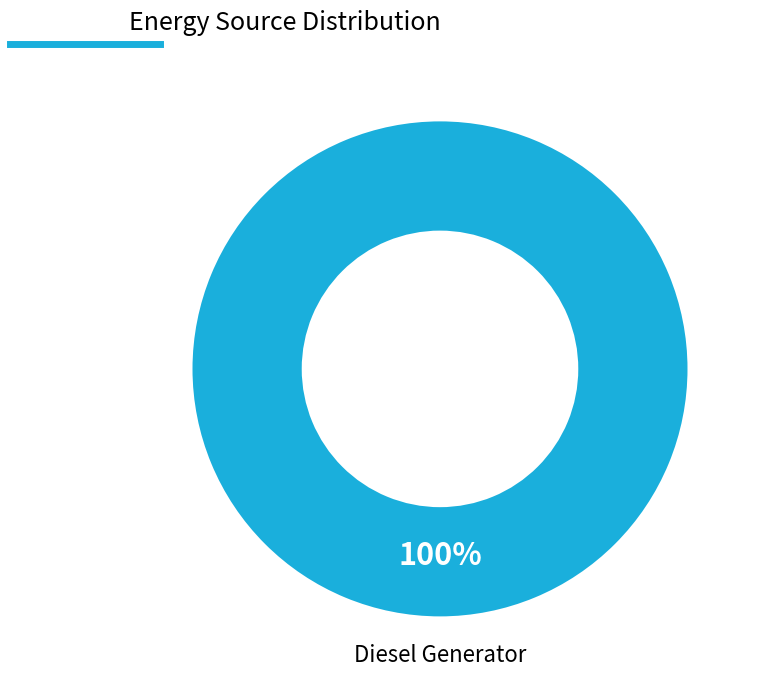

Rank the categories by value from highest to lowest.

Diesel Generator